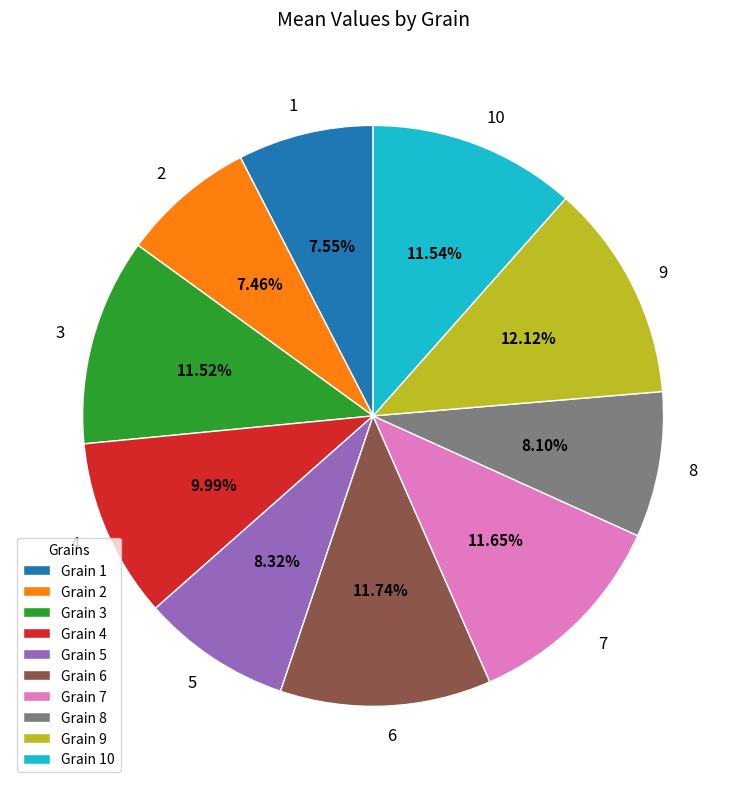

What is the total percentage of 1 and 9?

19.7%